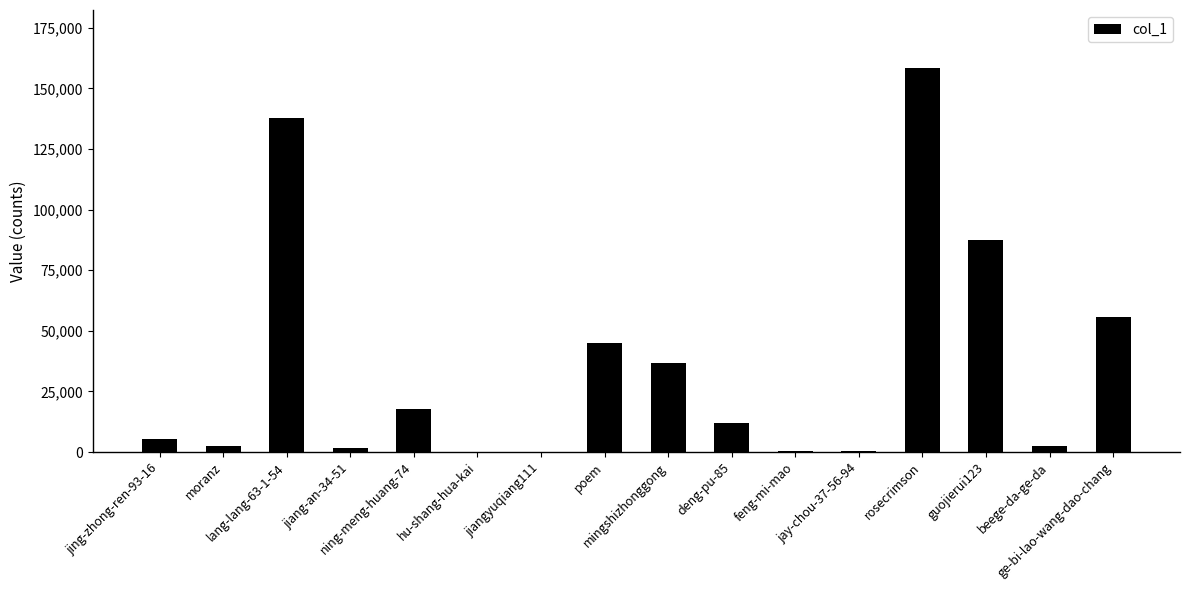

What is the ratio of the value at mingshizhonggong to the value at deng-pu-85?

3.0